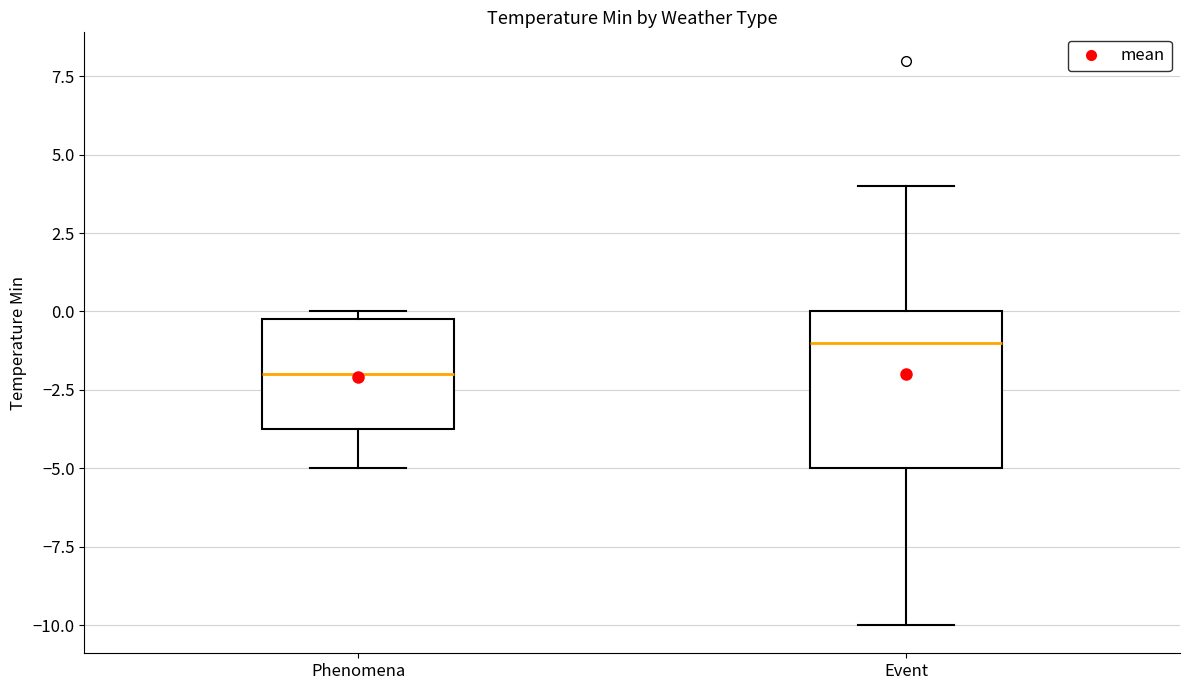

Where is the upper edge of the box for Event on the y-axis? The values are not printed on the chart, so give them approximately, as read against the axis.

0.0